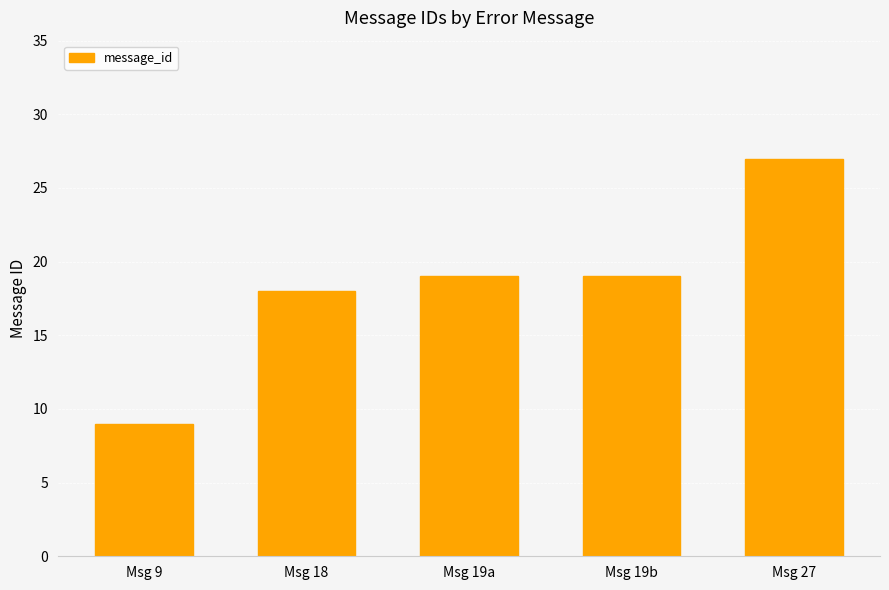

The chart shows a value of 12 at Msg 18. True or false?

False